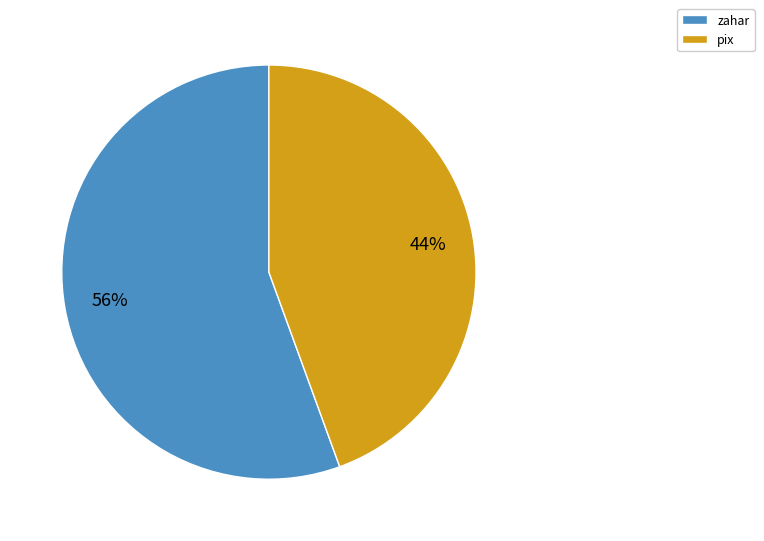

True or false: zahar accounts for 44% of the total.

False